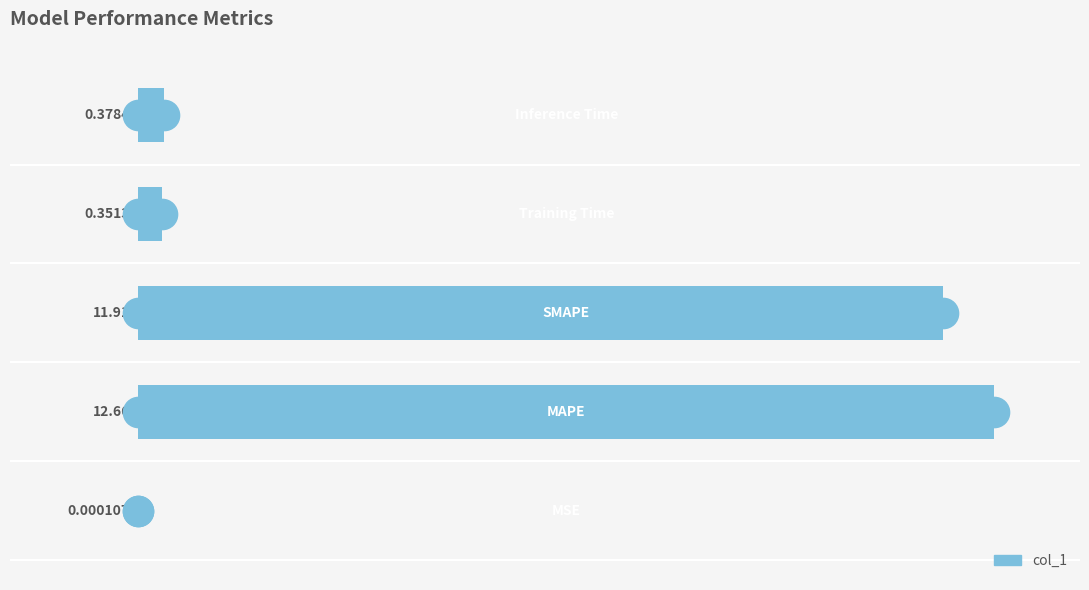

List the labels in order of value, smallest first.

0, 3, 4, 2, 1